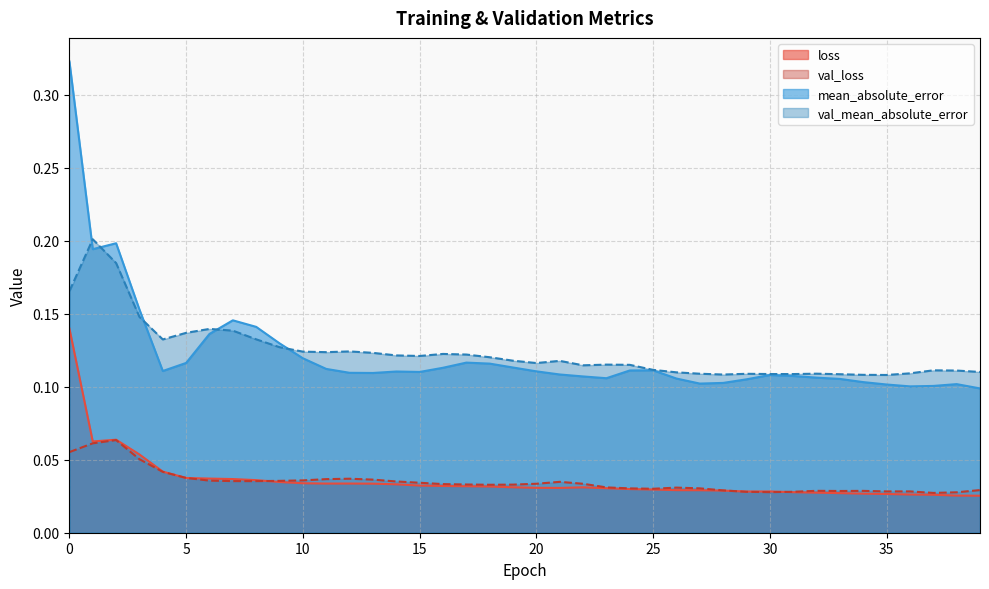

Rank the categories by loss value from lowest to highest.

39, 38, 37, 36, 35, 34, 33, 32, 31, 29, 30, 28, 27, 26, 25, 24, 23, 21, 20, 22, 19, 18, 17, 16, 15, 14, 13, 11, 12, 10, 9, 8, 7, 6, 5, 4, 3, 1, 2, 0